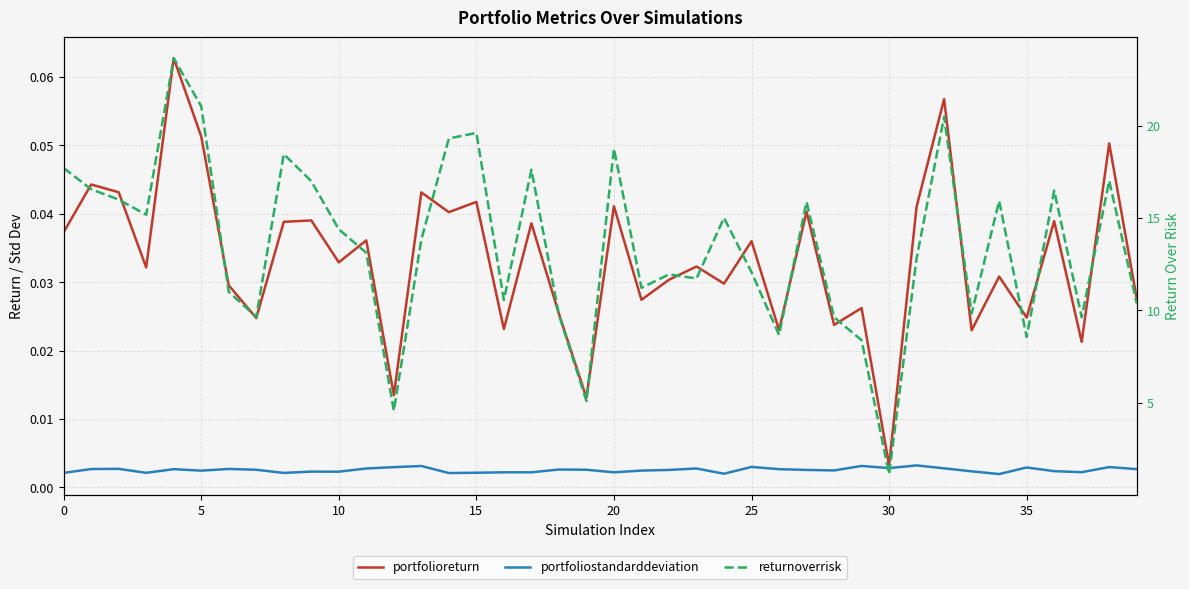

How many distinct data groups are displayed?

3